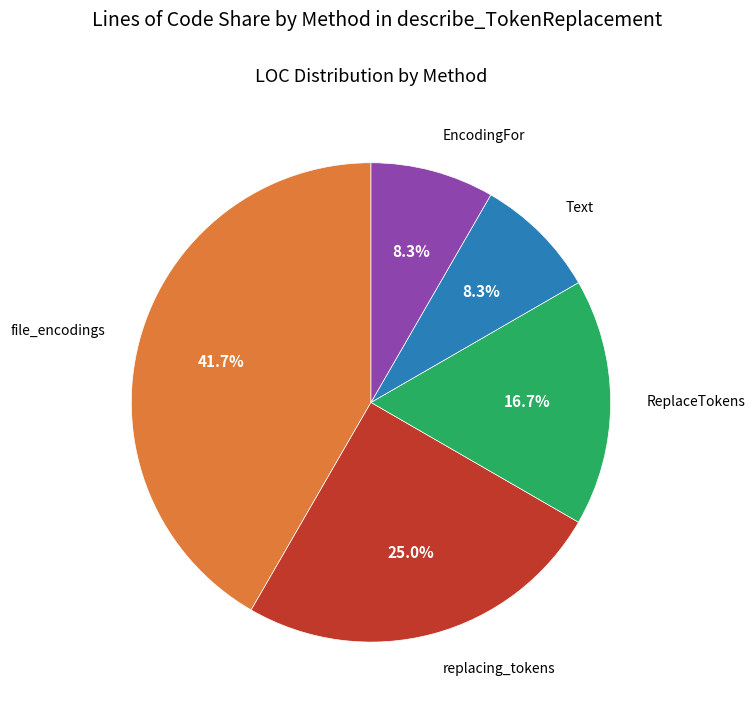

Does any single category account for the majority?

No